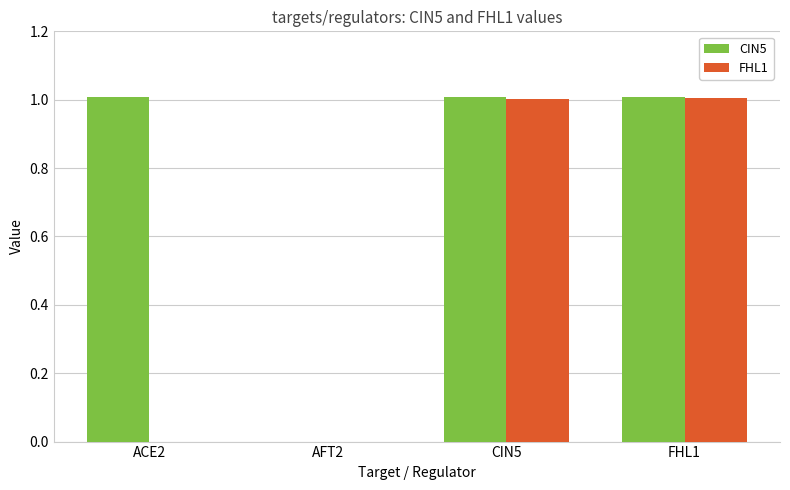

Are the bars horizontal?

No